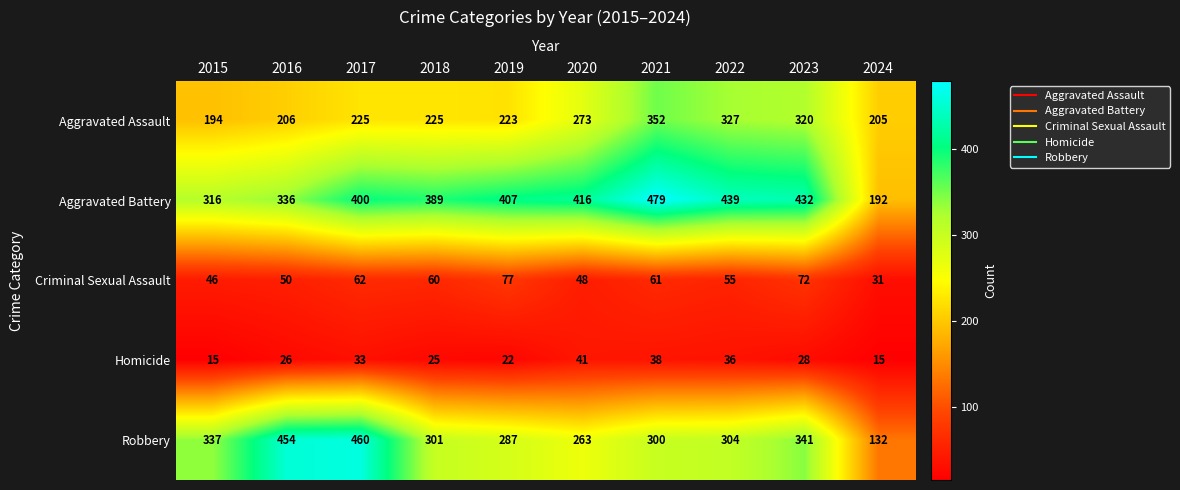

Where is Homicide nearest to the value 28?

2023